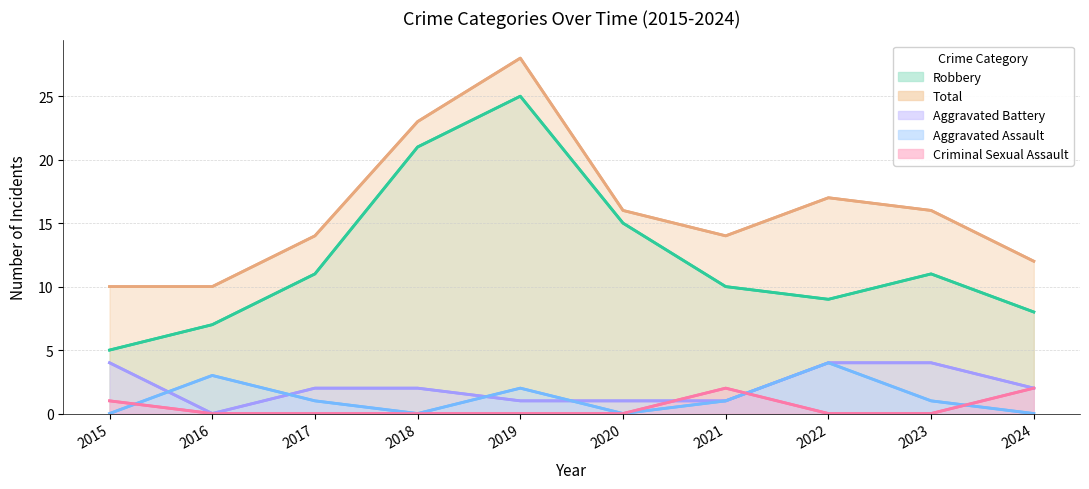

Does the chart have visible grid lines?

Yes